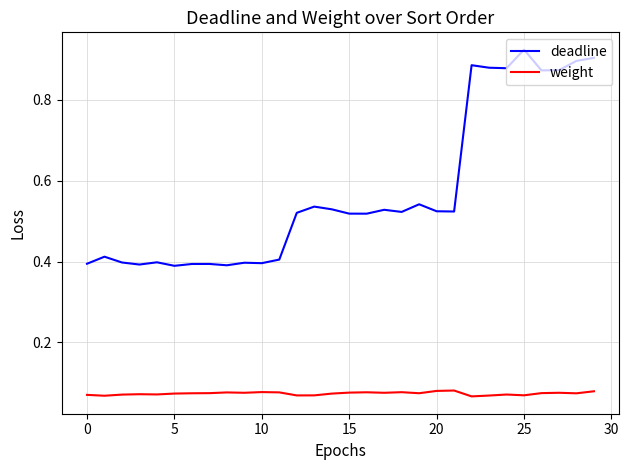

Which series has the widest spread of values?

deadline